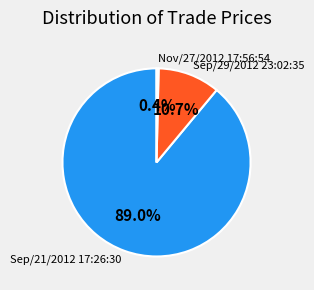

To the nearest percent, what percentage of the pie is Sep/29/2012 23:02:35?

11%